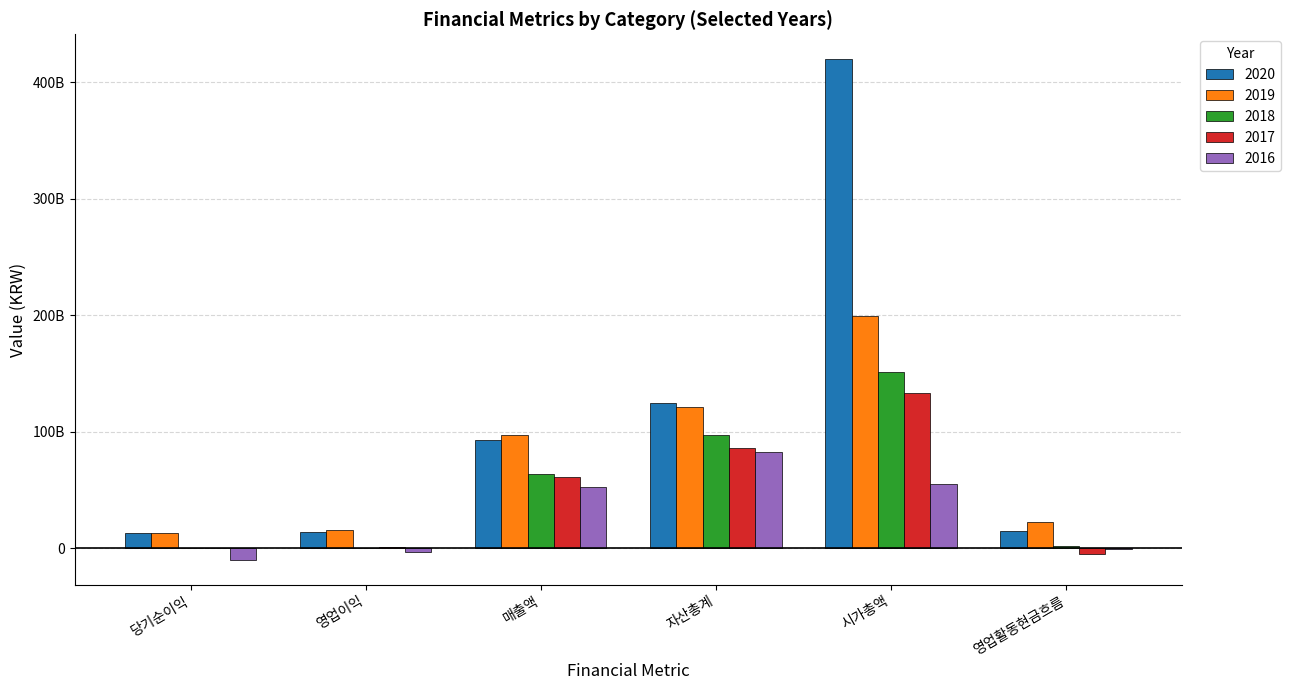

Reading left to right, transcribe all the data shown in this chart.

2020: 13100947584	13796008009	92967215651	124998962532	419748991200	15027728124
2019: 13146730374	15345479992	96847501335	120988656304	199283000000	22347332813
2018: 217724669	249686130	64034148648	97581282797	151263000000	1810548231
2017: -213187817	615133731	60670950989	85758647578	133555625000	-4844540584
2016: -9818488478	-3731023197	52708495939	82196177277	54682775000	-578999920